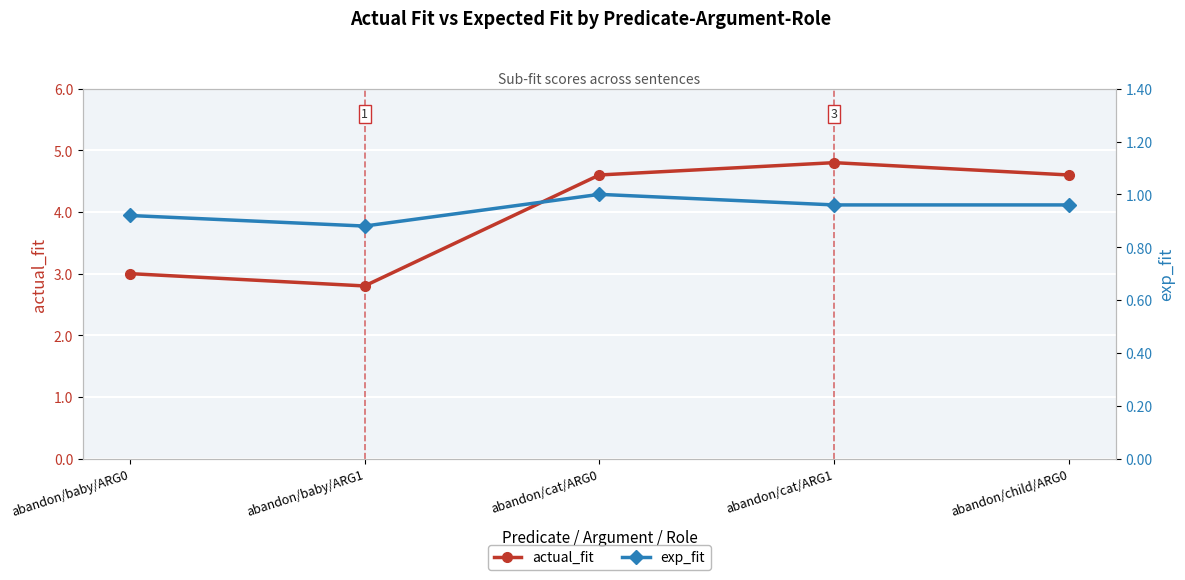

What are all the series names shown in the legend?

actual_fit, exp_fit